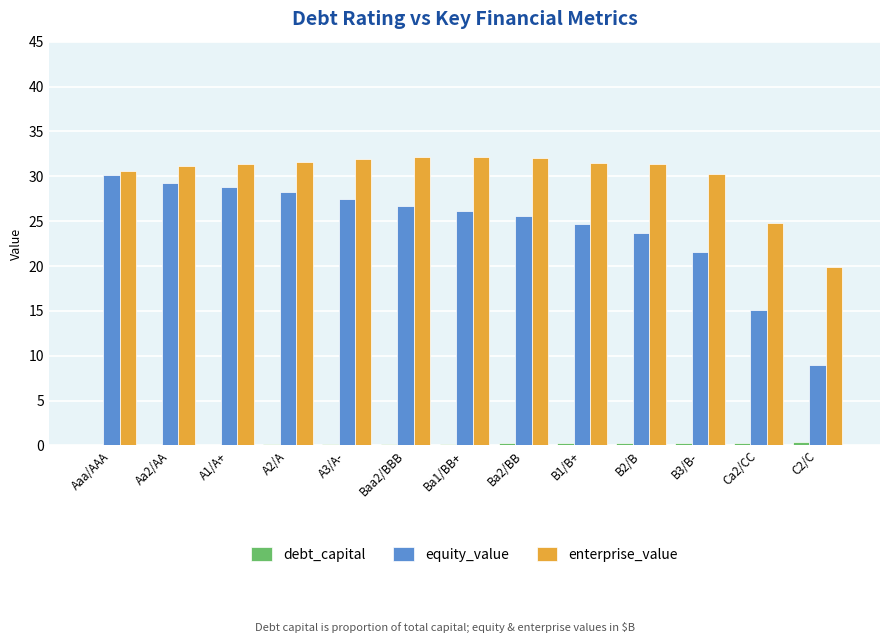

What is the total value across all series at B2/B?

55.3